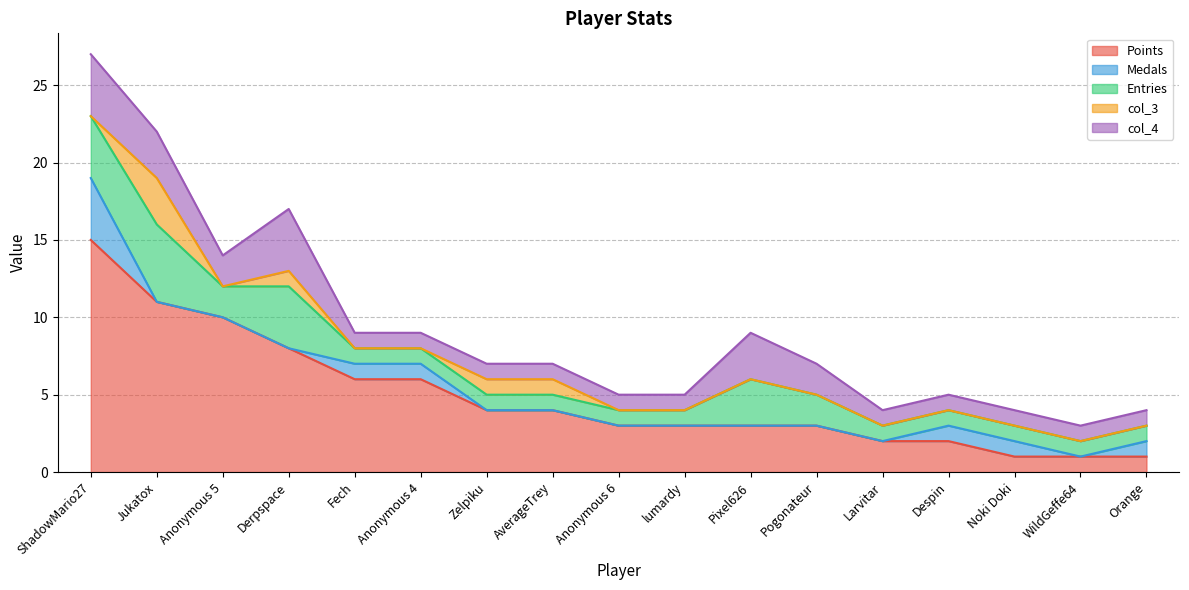

True or false: col_3 and Entries cross at least once.

False